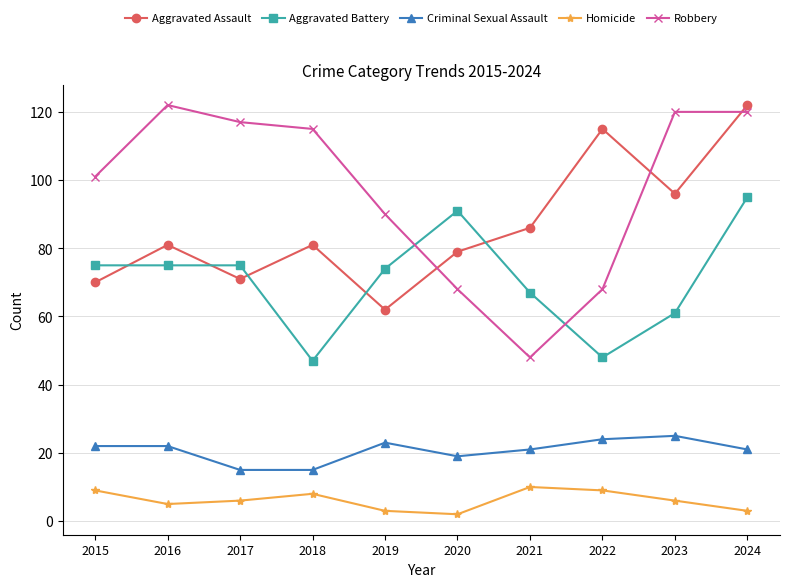

Is the value of Homicide at 2016 greater than the value of Aggravated Battery at 2019?

No